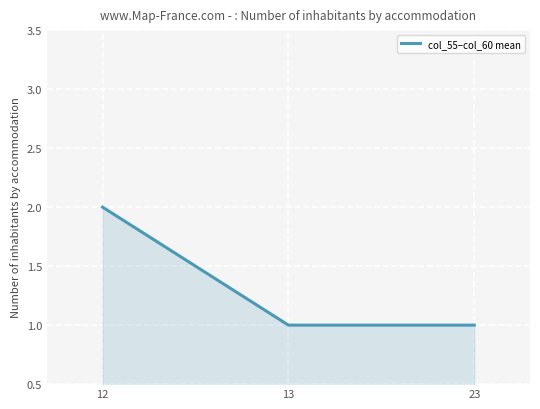

How many distinct data groups are displayed?

1